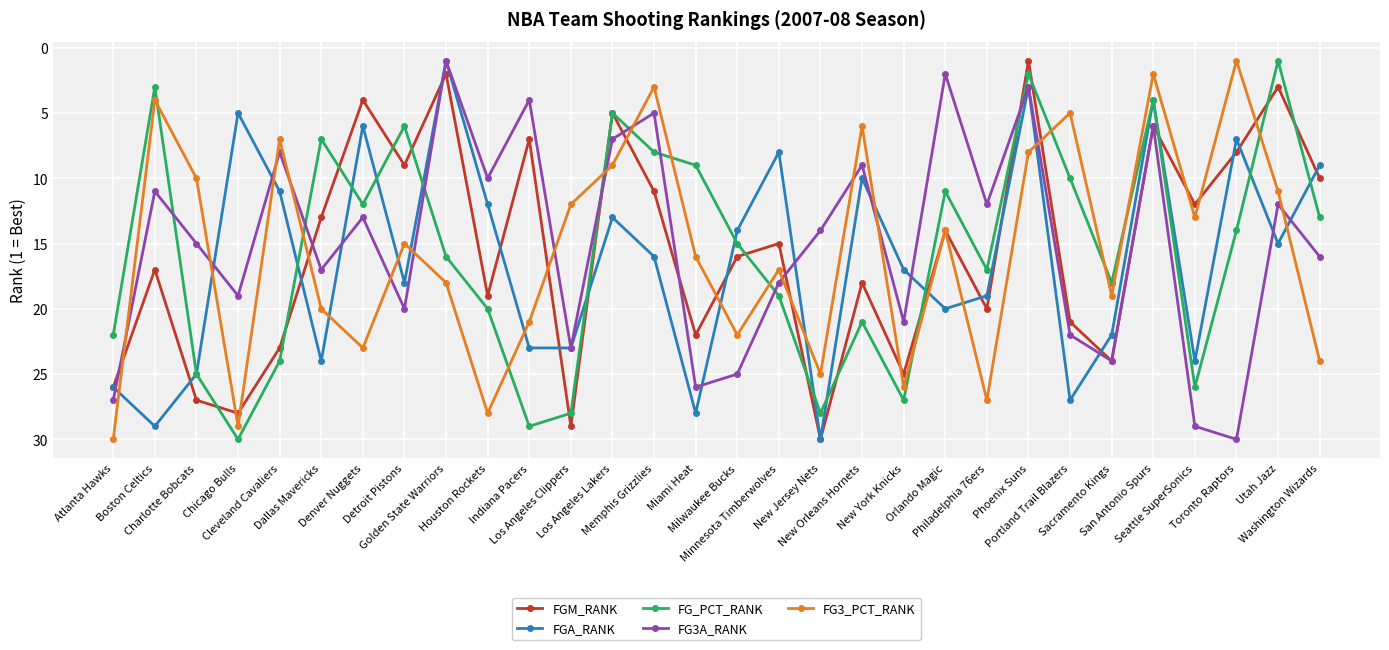

How many interior local valleys does the FGA_RANK series have?

9